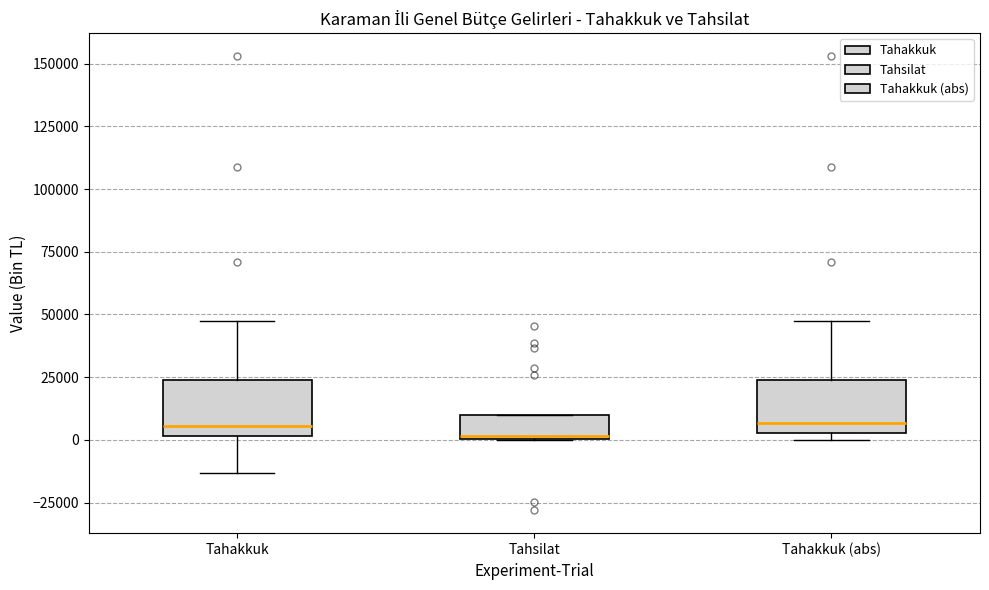

Reading left to right, read every box against the y-axis: the position of its median line, the range the box covers, and the ends of its whiskers. The values are not printed on the chart, so give them approximately, as read against the axis.

Tahakkuk: median 5000, box 0 to 25000, whiskers -15000 to 45000
Tahsilat: median 0, box 0 to 10000, whiskers 0 to 10000
Tahakkuk (abs): median 5000 (just above the box's lower edge), box 5000 to 25000, whiskers 0 to 45000